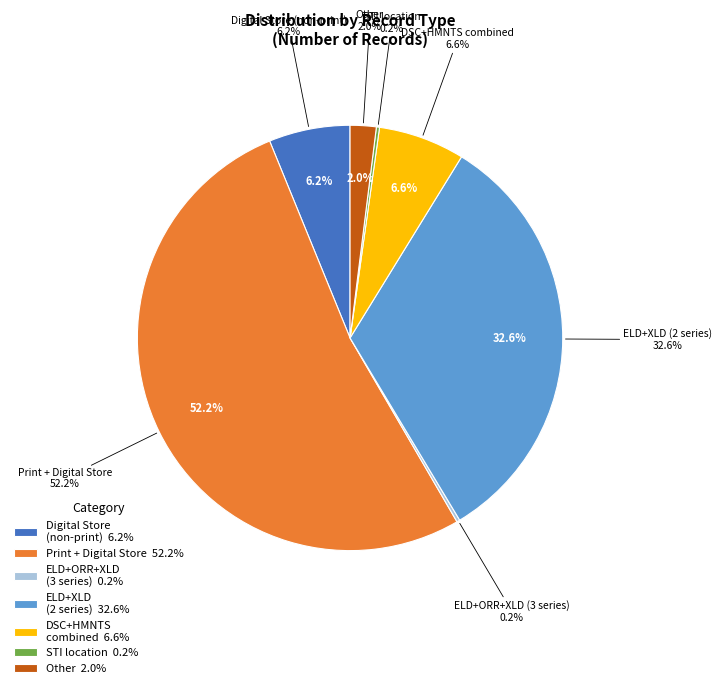

The Digital Store slice represents 1% of the pie. True or false?

False